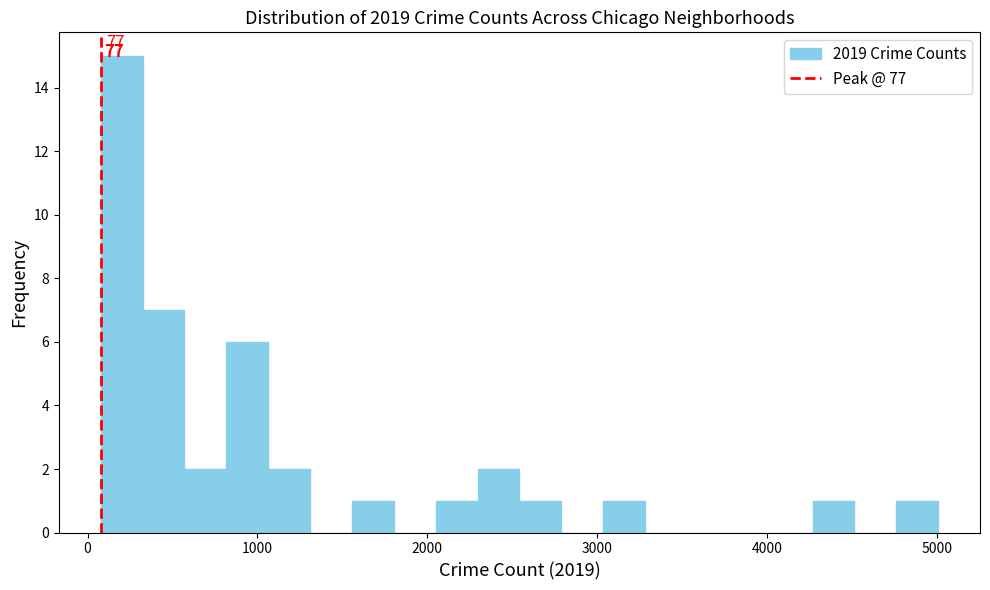

Around what value on the x-axis is the tallest bar? Give the approximate position of its centre, as read against the axis.

200